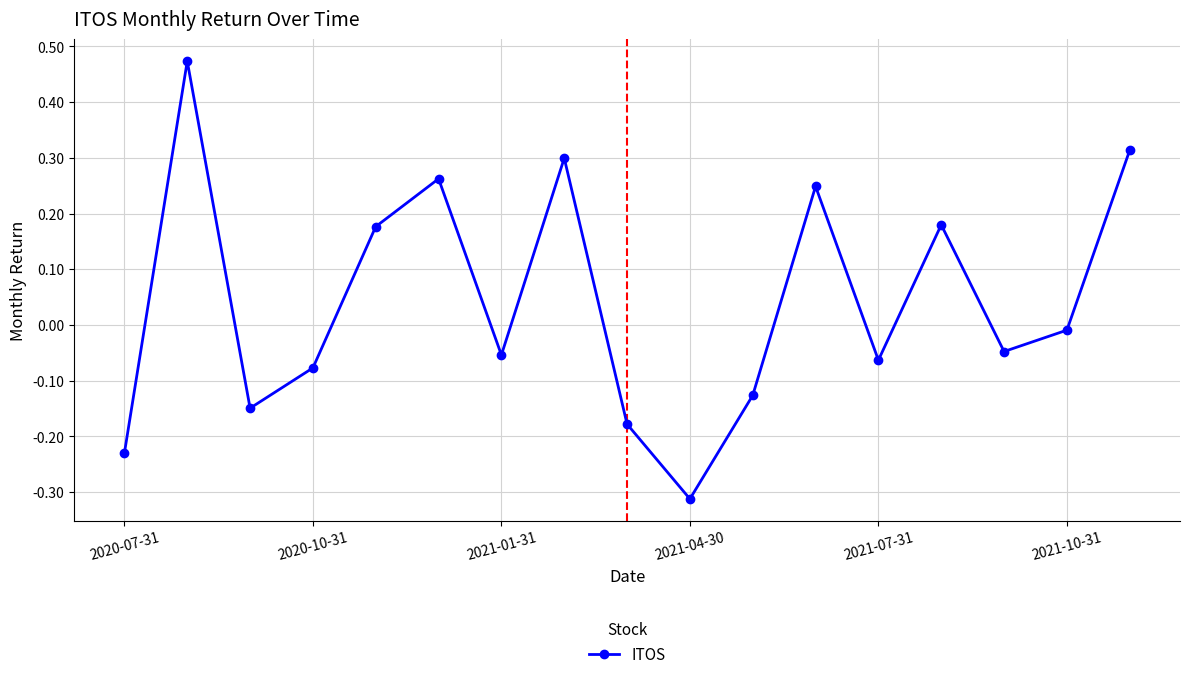

How many interior local peaks (higher than both neighbors) does the data have?

5